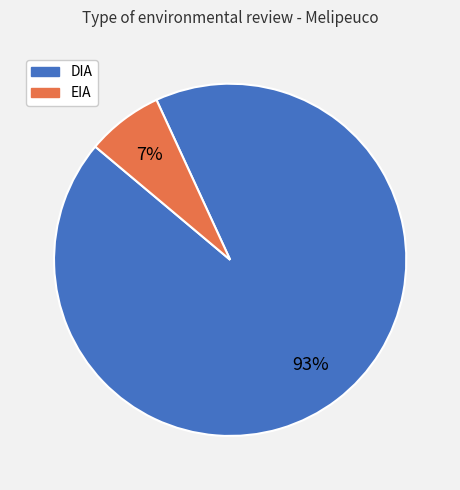

To the nearest percent, what is the average slice percentage?

50%